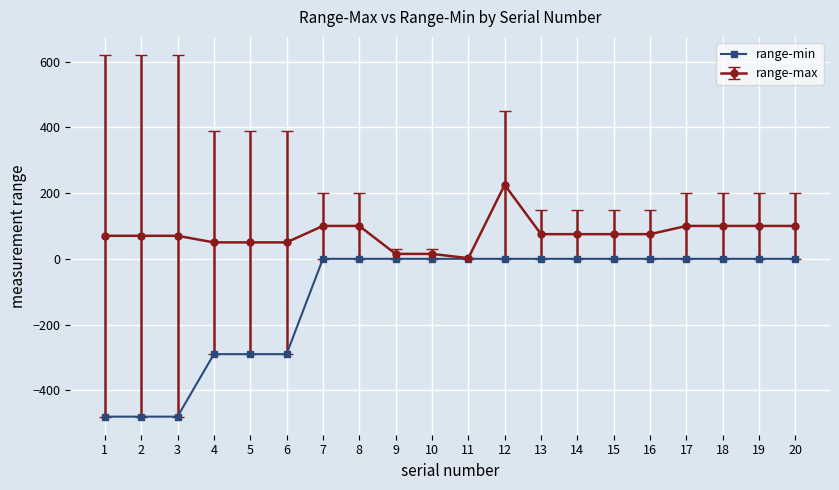

True or false: range-max has more than 0 interior local peaks.

True